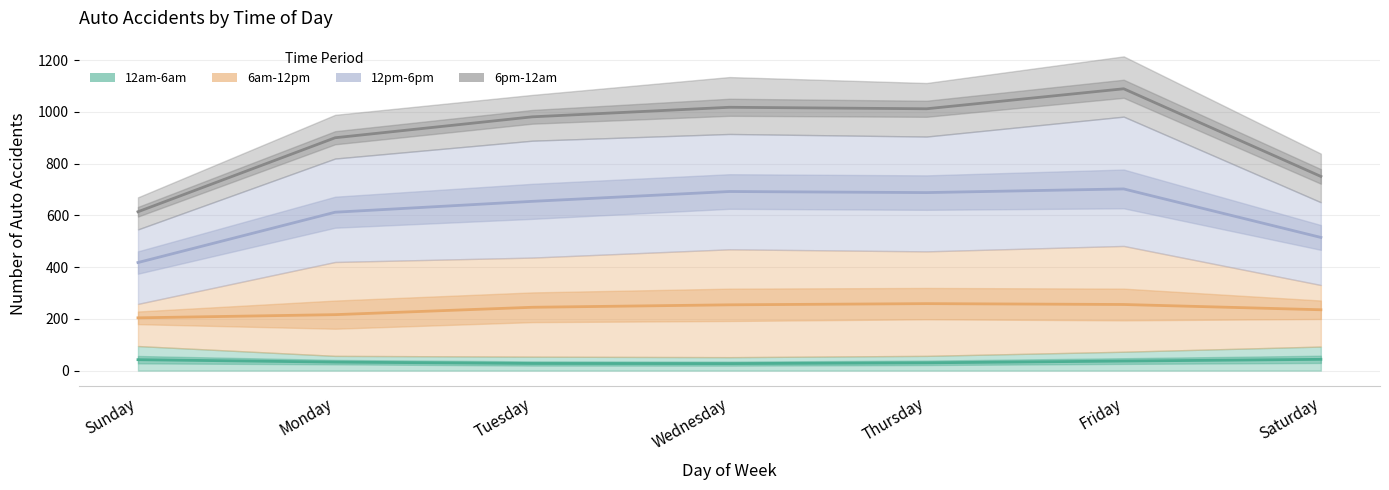

At which label does 12pm-6pm reach its minimum?

Sunday